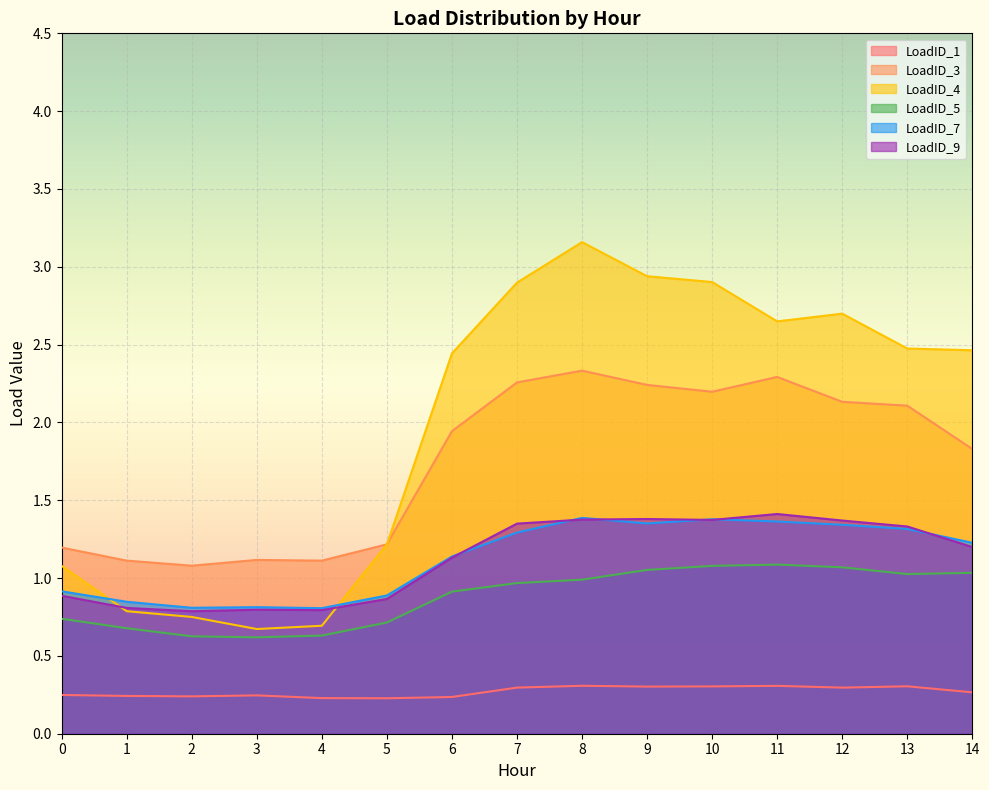

Reading left to right, what are all the values shown in this chart?

LoadID_1: 0.2	0.2	0.2	0.2	0.2	0.2	0.2	0.3	0.3	0.3	0.3	0.3	0.3	0.3	0.3
LoadID_3: 1.2	1.1	1.1	1.1	1.1	1.2	1.9	2.3	2.3	2.2	2.2	2.3	2.1	2.1	1.8
LoadID_4: 1.1	0.8	0.8	0.7	0.7	1.2	2.4	2.9	3.2	2.9	2.9	2.6	2.7	2.5	2.5
LoadID_5: 0.7	0.7	0.6	0.6	0.6	0.7	0.9	1.0	1.0	1.1	1.1	1.1	1.1	1.0	1.0
LoadID_7: 0.9	0.8	0.8	0.8	0.8	0.9	1.1	1.3	1.4	1.4	1.4	1.4	1.3	1.3	1.2
LoadID_9: 0.9	0.8	0.8	0.8	0.8	0.9	1.1	1.4	1.4	1.4	1.4	1.4	1.4	1.3	1.2